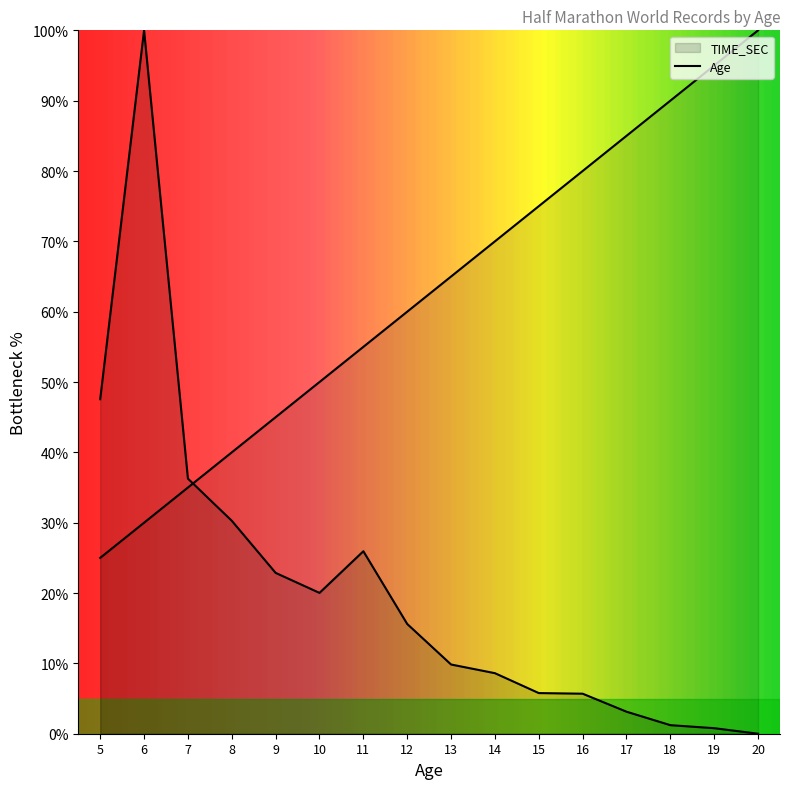

The TIME_SEC series shows 22.9 at 9. True or false?

True